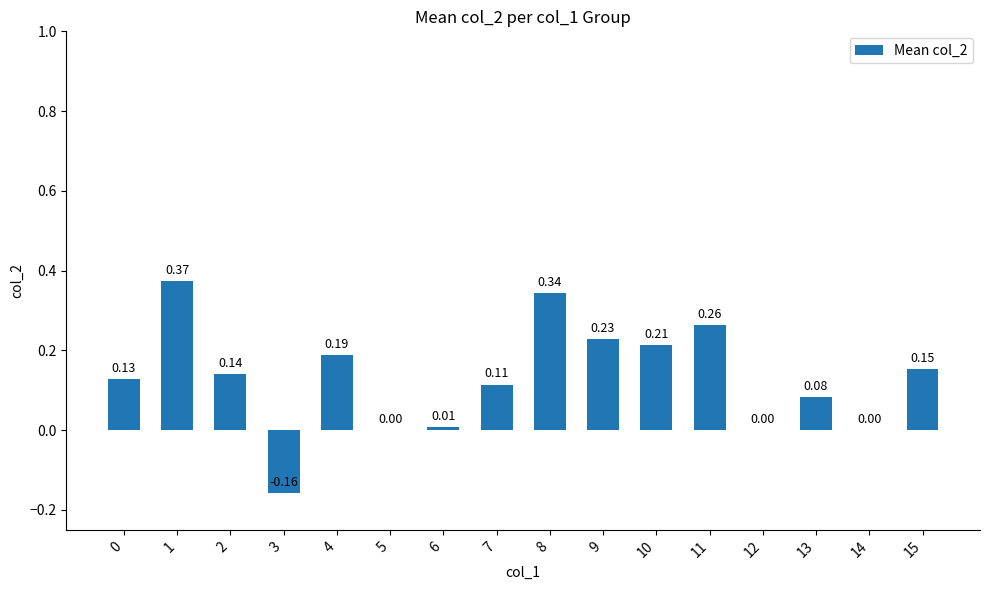

What is the sum of all values?

2.1